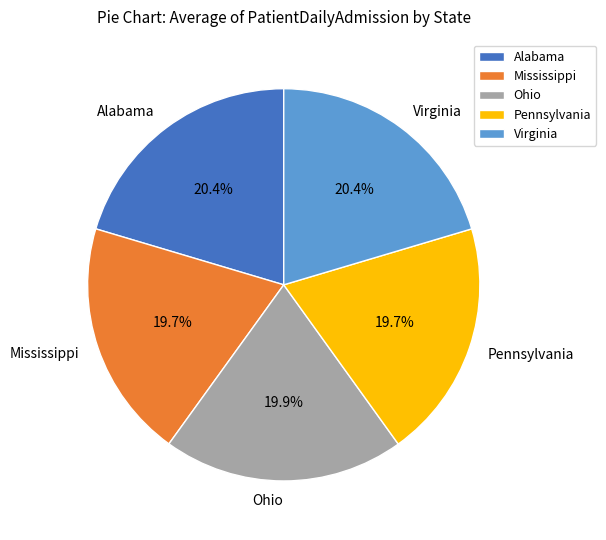

Combined, what portion of the pie is Virginia and Pennsylvania?

40.1%